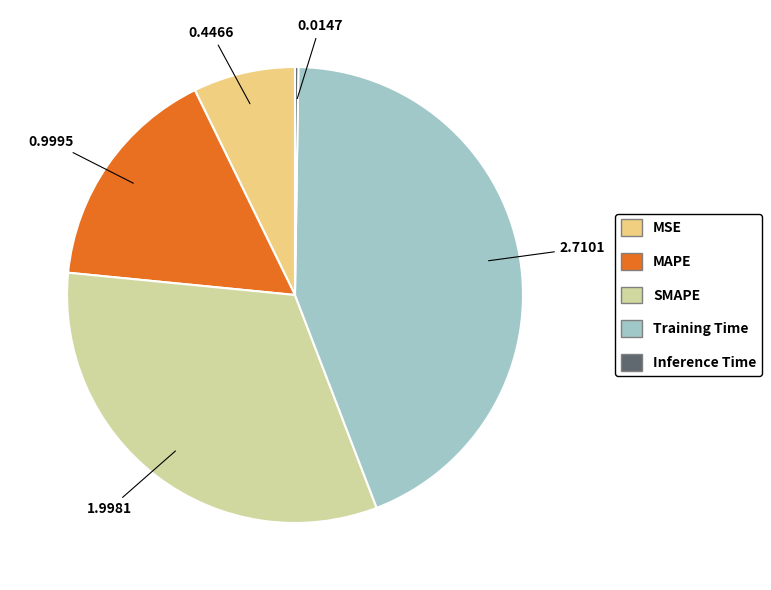

Does MSE represent more than half of the total?

No